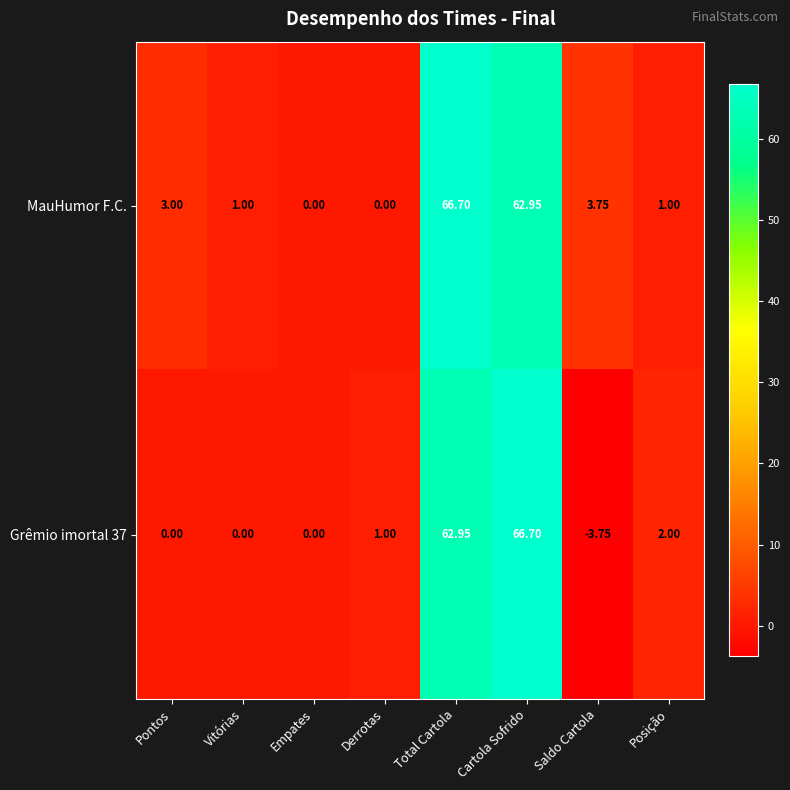

At which category does the chart reach its minimum across all series?

Saldo Cartola